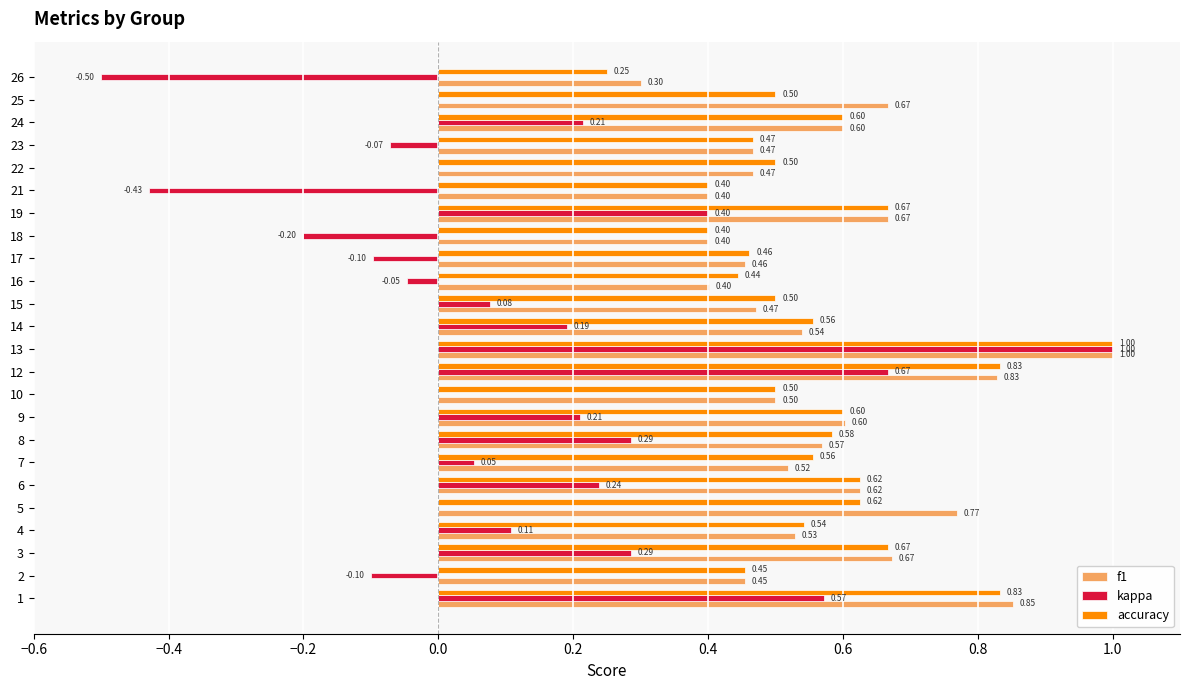

What is the sum of all f1 values?

13.8